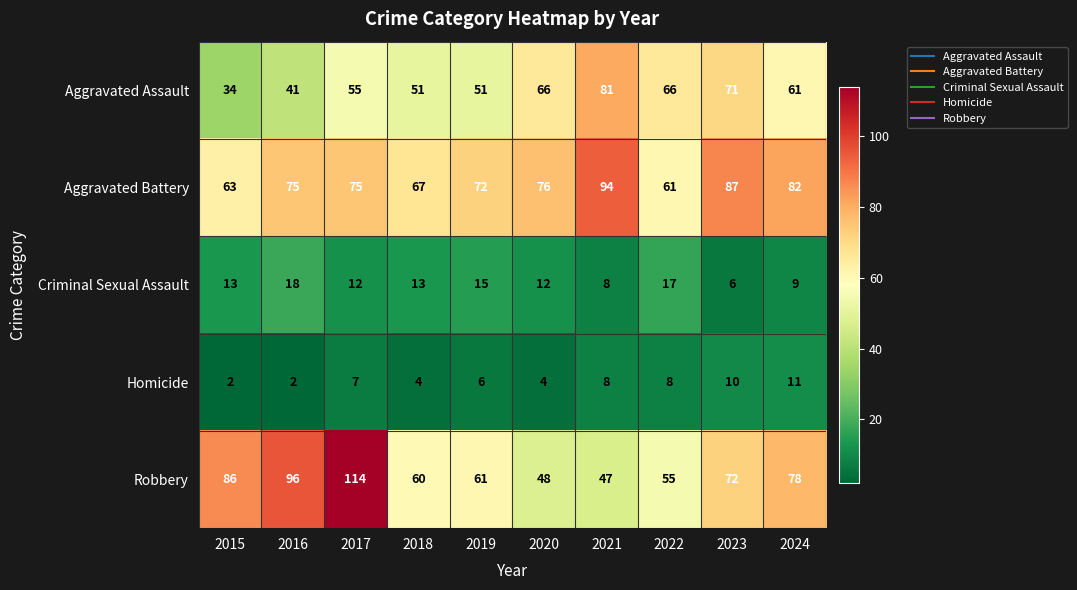

What value does the Aggravated Assault series have at 2021?

81